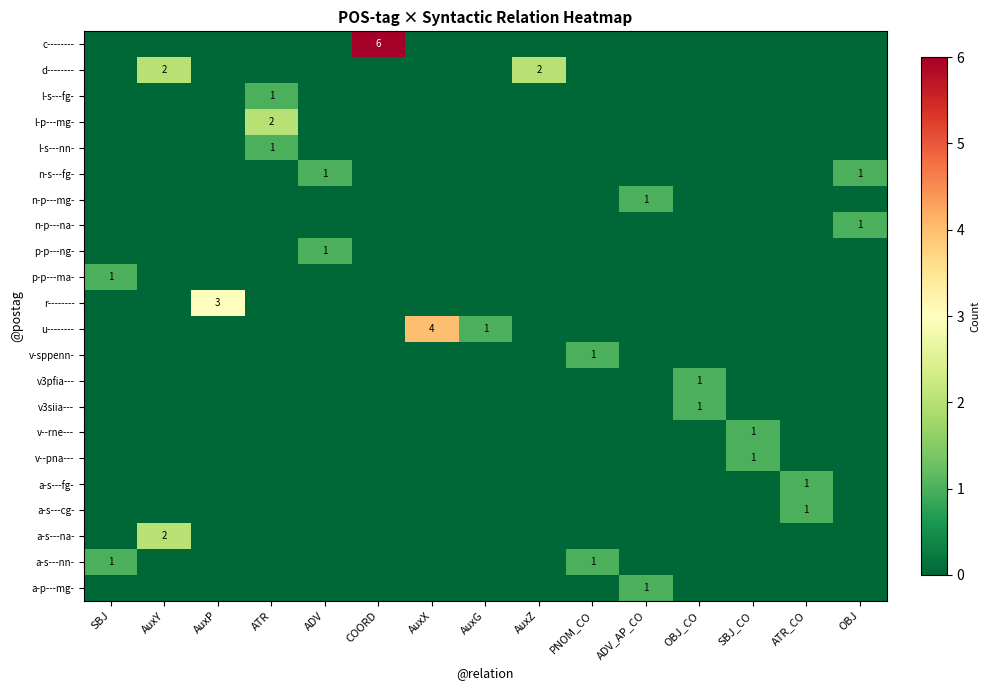

Which category has the lowest value in the v3pfia--- series?

SBJ